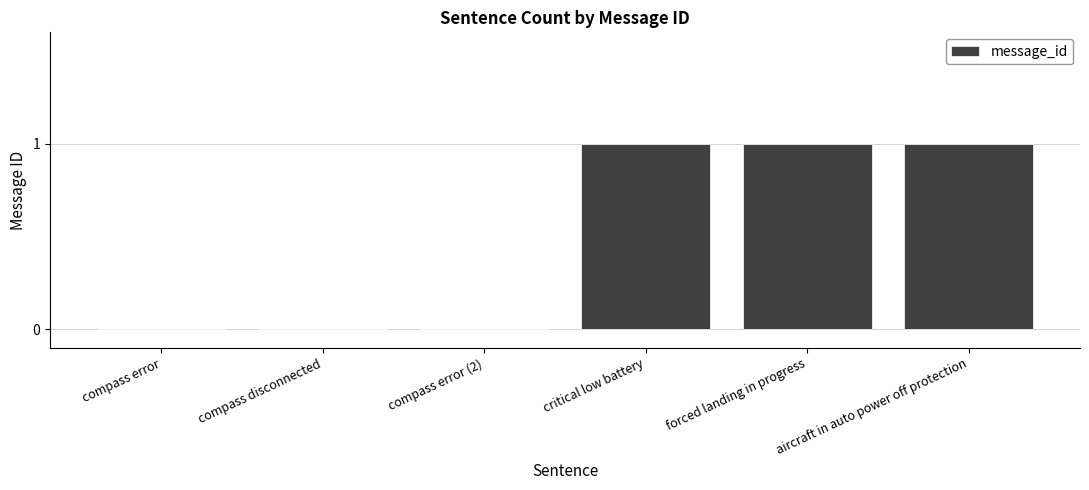

What is the change in value from compass disconnected to aircraft in auto power off protection?

+1